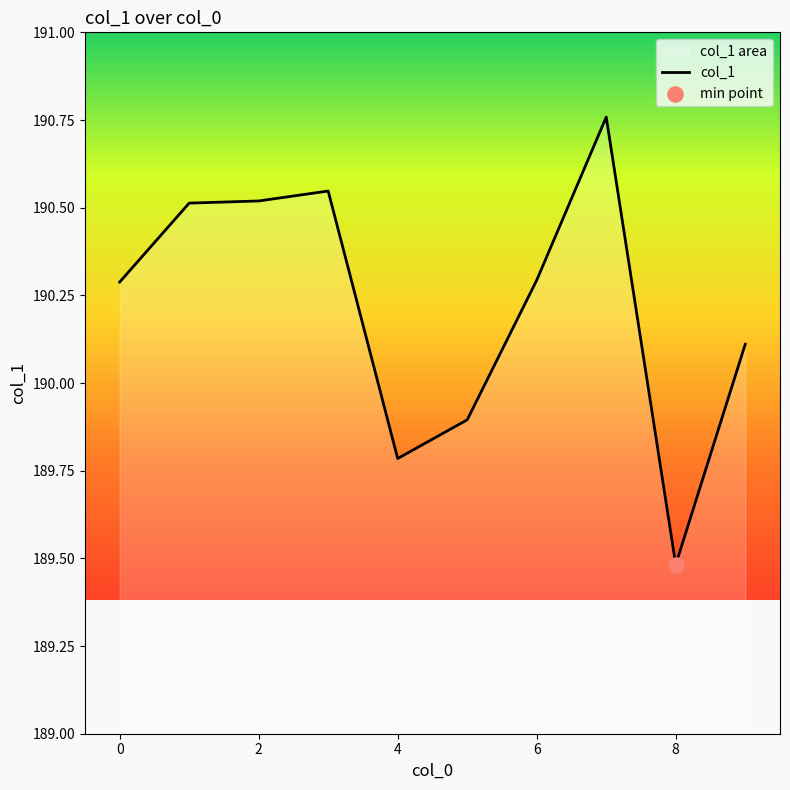

Approximately how many times larger is the value at 9 compared to 8?

1.0